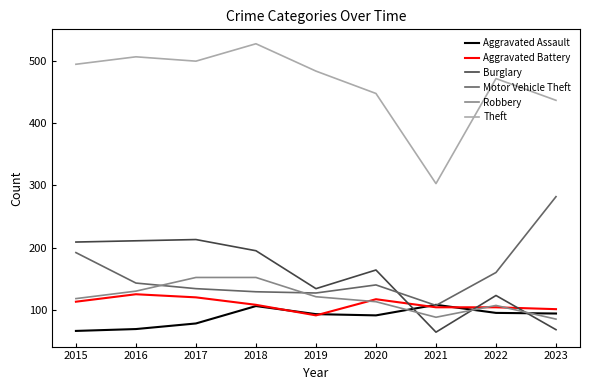

The Theft series shows 107 at 2017. True or false?

False